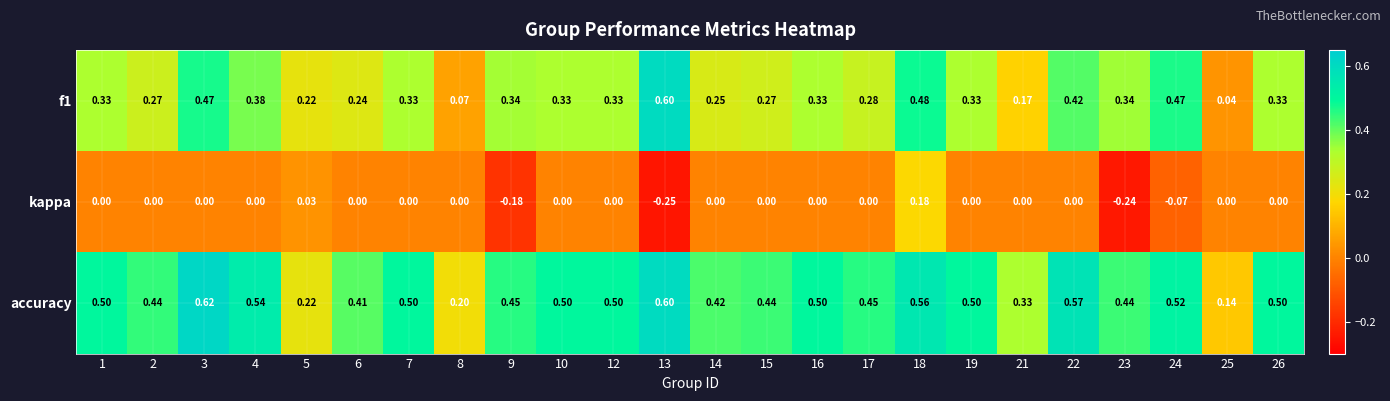

Which series has the largest total across all categories?

accuracy